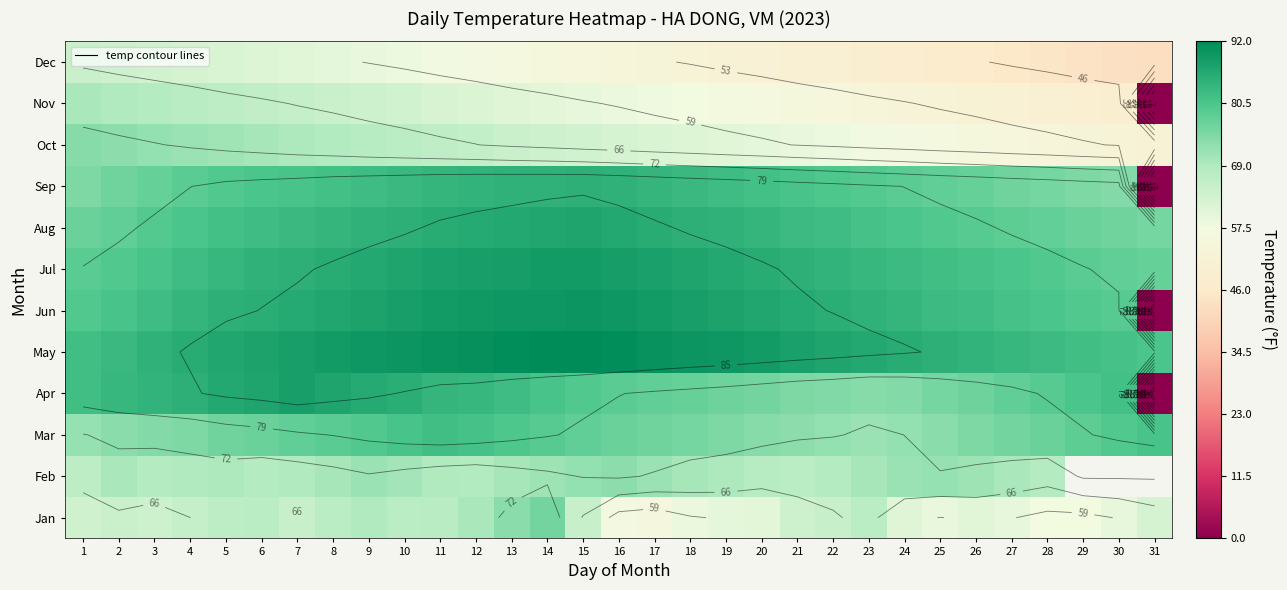

Is the value of Feb at 7 greater than the value of Jun at 16?

No